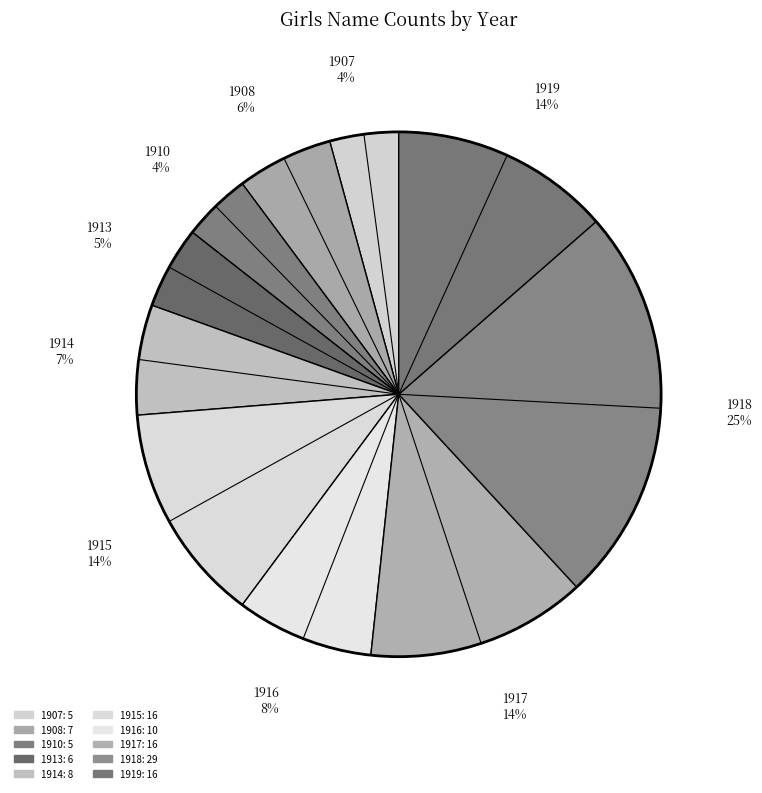

How many slices are in this pie chart?

10